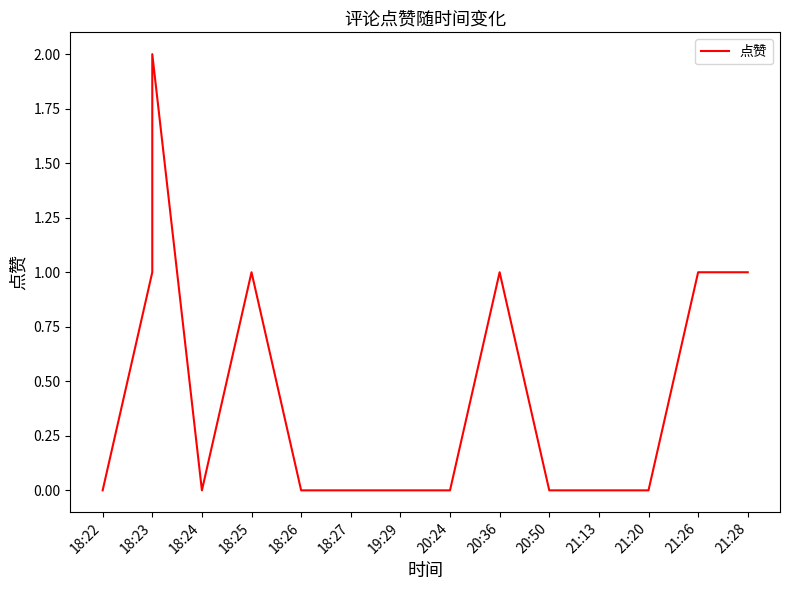

Does the chart display data point markers on the line(s)?

No